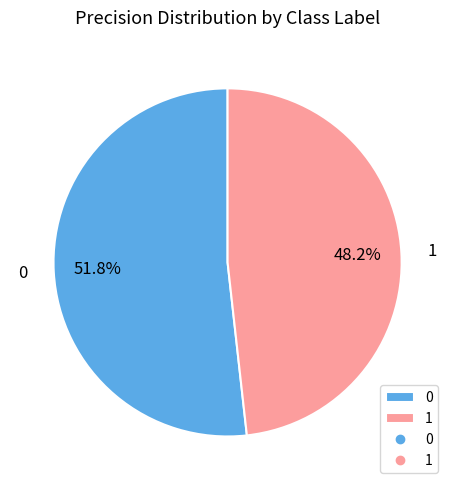

To the nearest percent, what portion does 0 represent?

52%